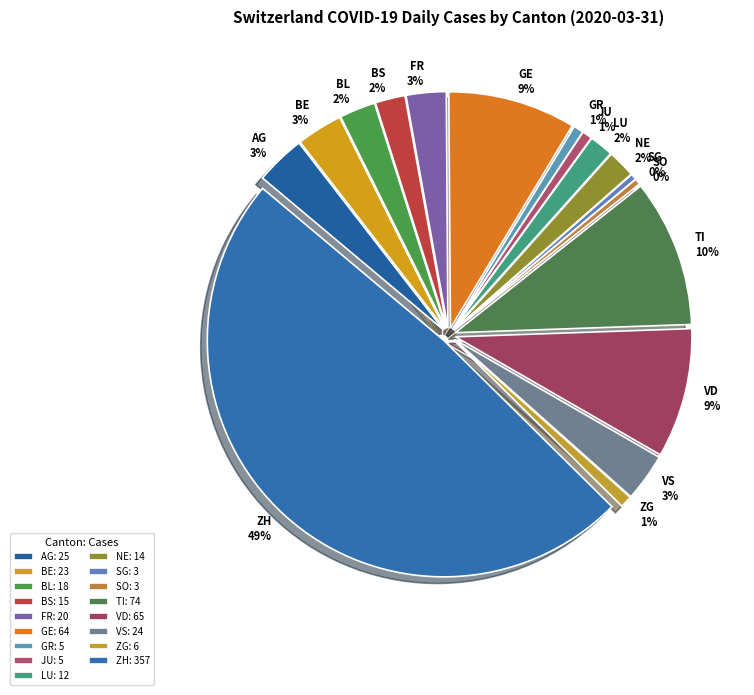

The TI slice represents 22% of the pie. True or false?

False